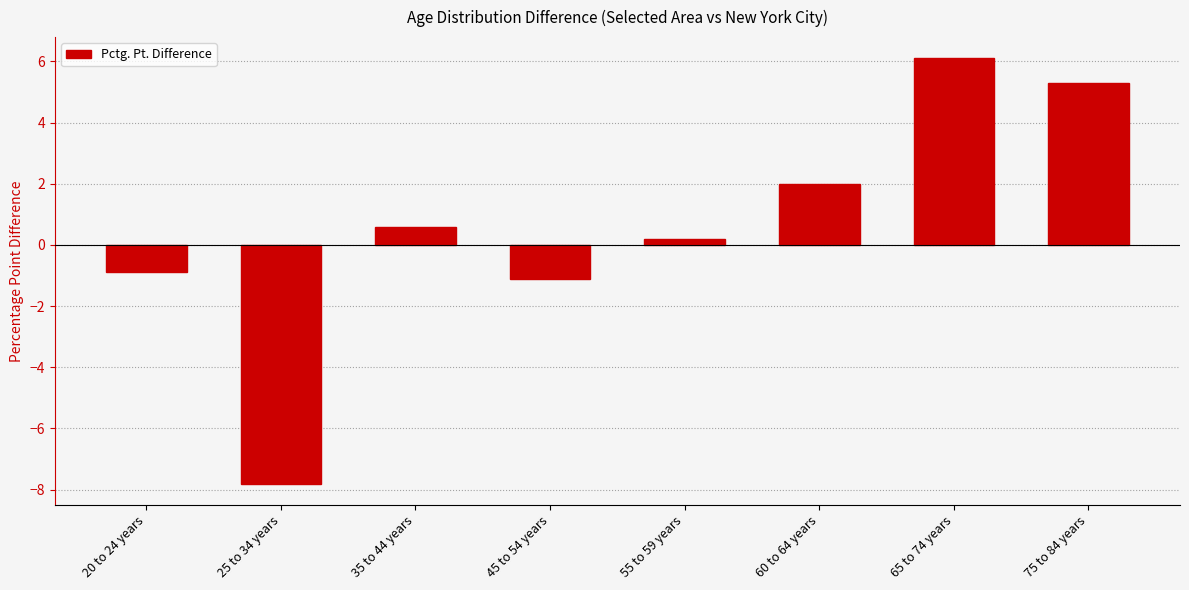

How many positive values are there?

5